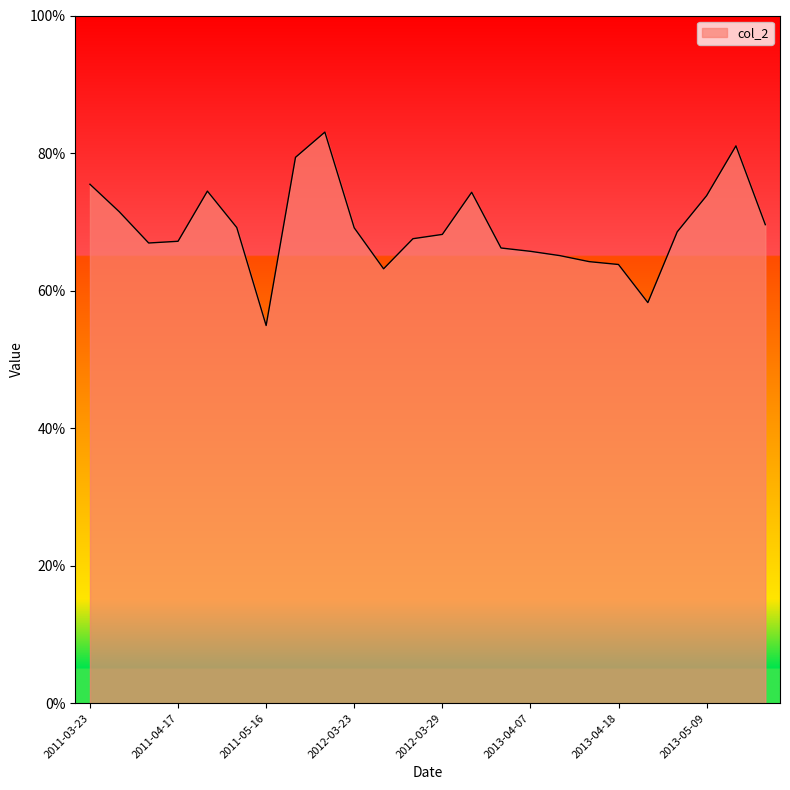

What is the greatest value displayed?

83.0